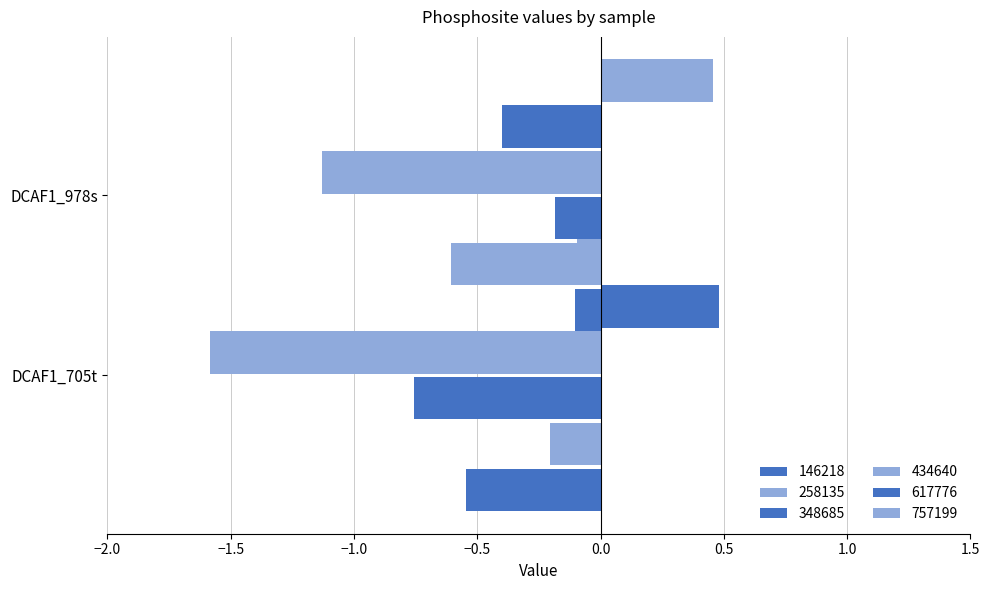

What is the average value of the 434640 series?

-1.4